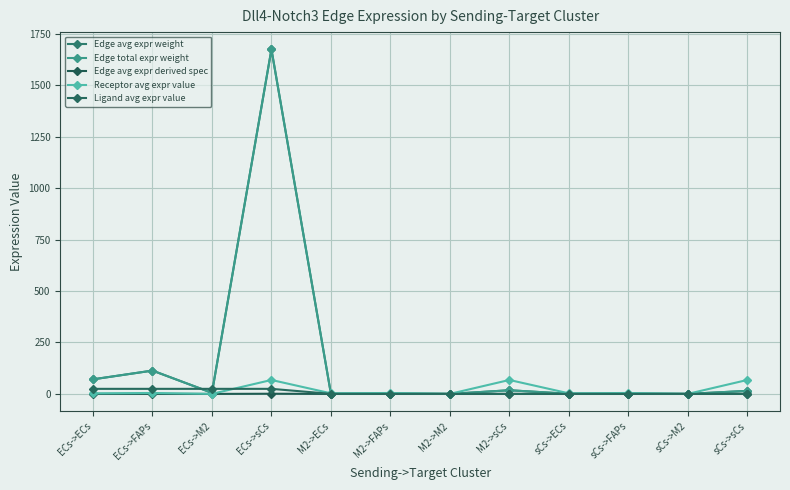

True or false: Edge avg expr weight and Edge total expr weight intersect in this chart.

False